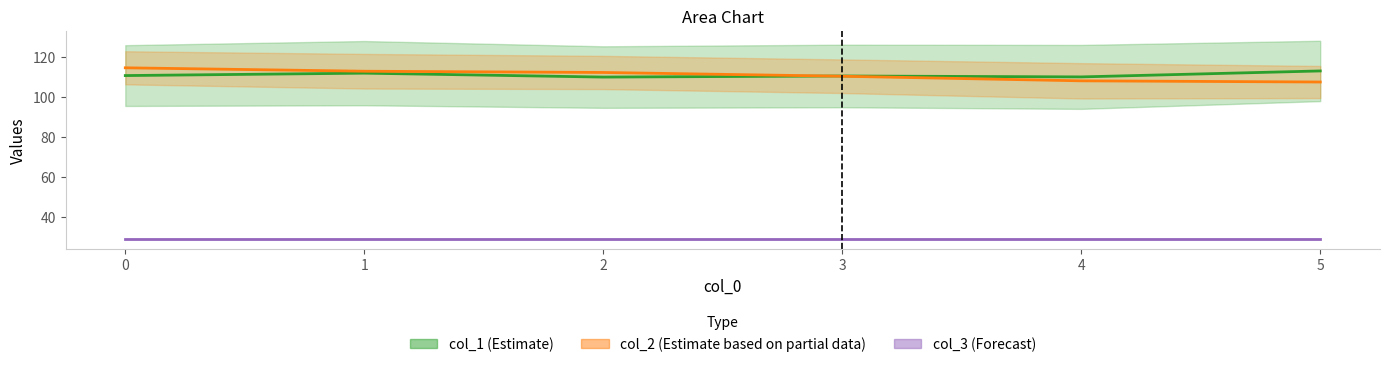

Reading right to left, what are all the values shown in this chart?

col_1 (Estimate): 112.8	109.8	110.3	109.8	111.7	110.5
col_2 (Estimate based on partial data): 107.3	107.9	110.2	112.0	112.7	114.4
col_3 (Forecast): 29.0	29.0	29.0	29.0	29.0	29.0